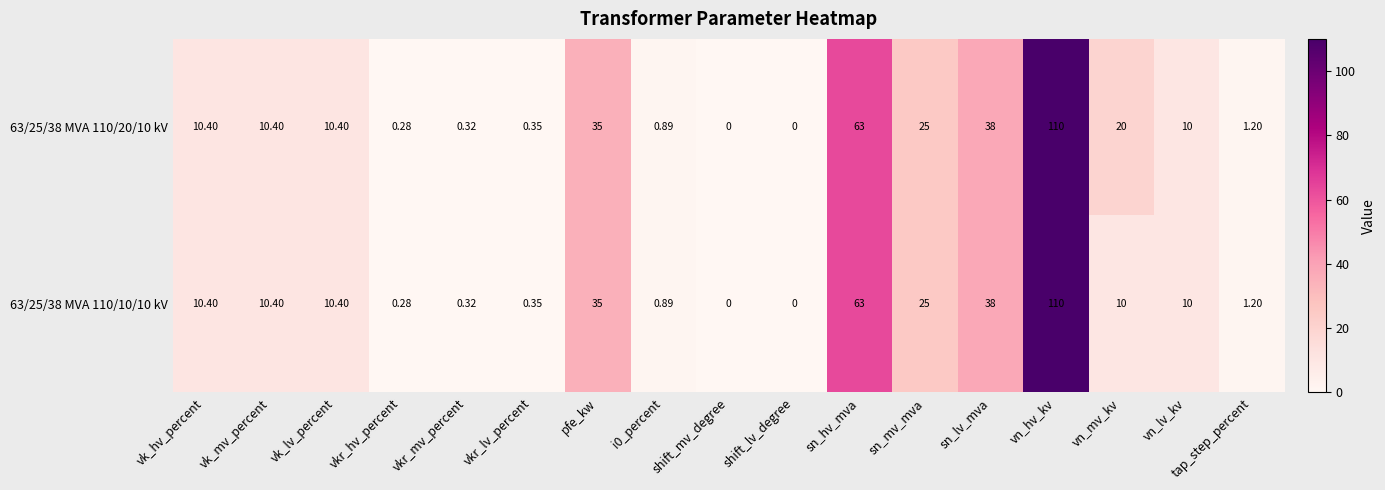

At which label does 63/25/38 MVA 110/20/10 kV first exceed 10?

vk_hv_percent